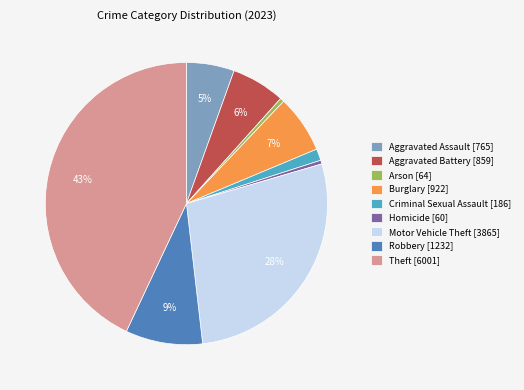

Count the number of slices in the pie.

9